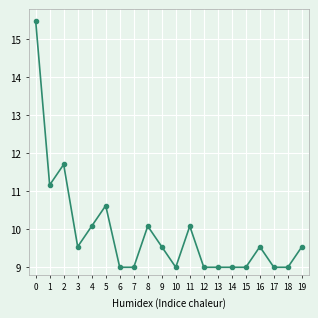

Between 16 and 8, which is larger?

8